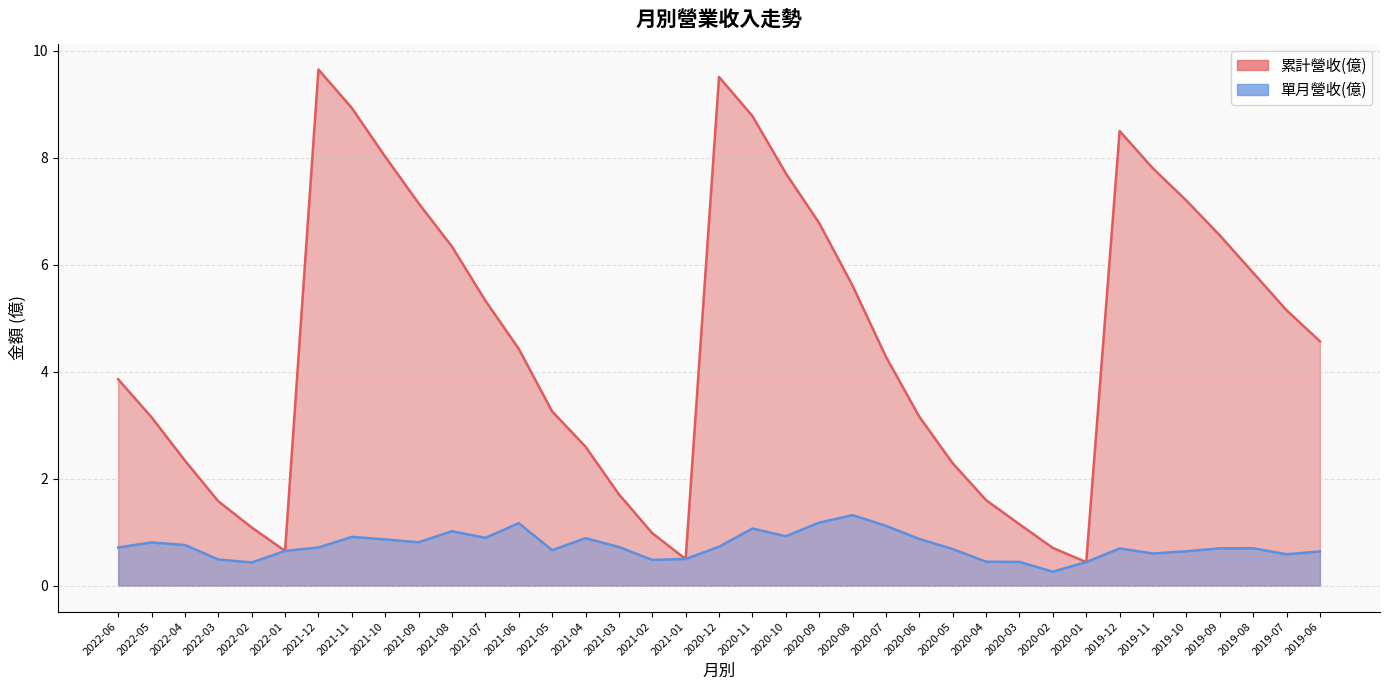

What is the minimum value for 累計營收(億)?

0.4